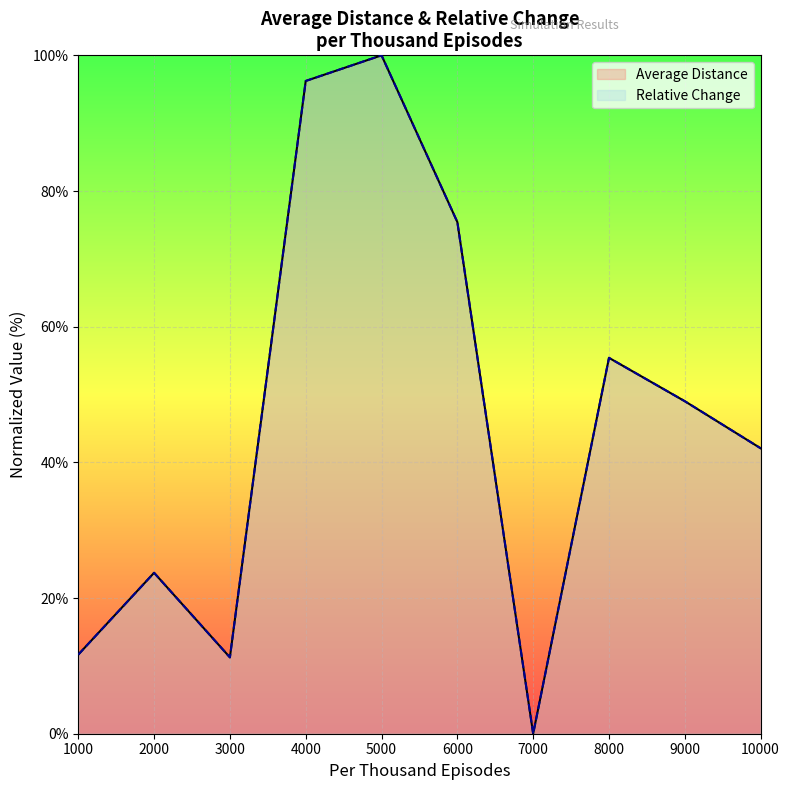

Does the chart display data point markers on the line(s)?

No